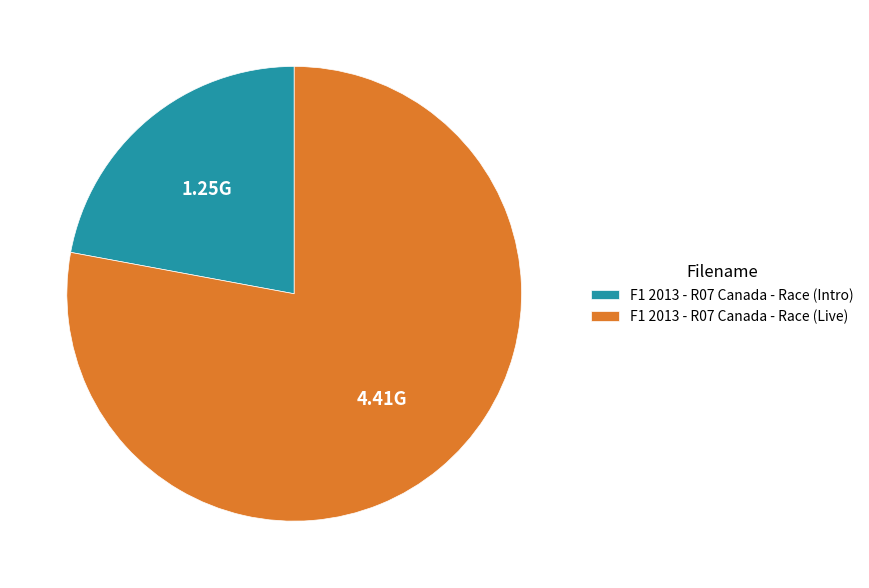

What is the ratio of the value at F1 2013 - R07 Canada - Race (Live) to the value at F1 2013 - R07 Canada - Race (Intro)?

3.5